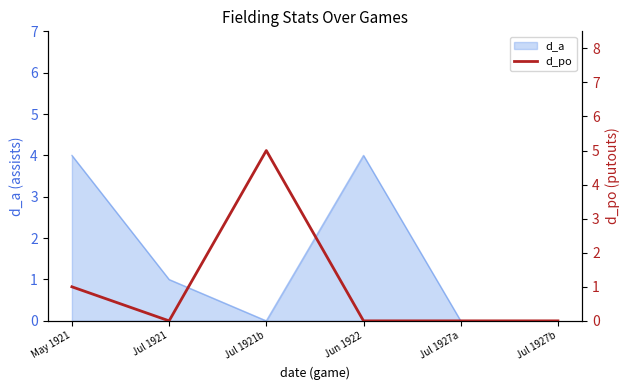

Is it true that d_a equals 4 at May 1921?

True